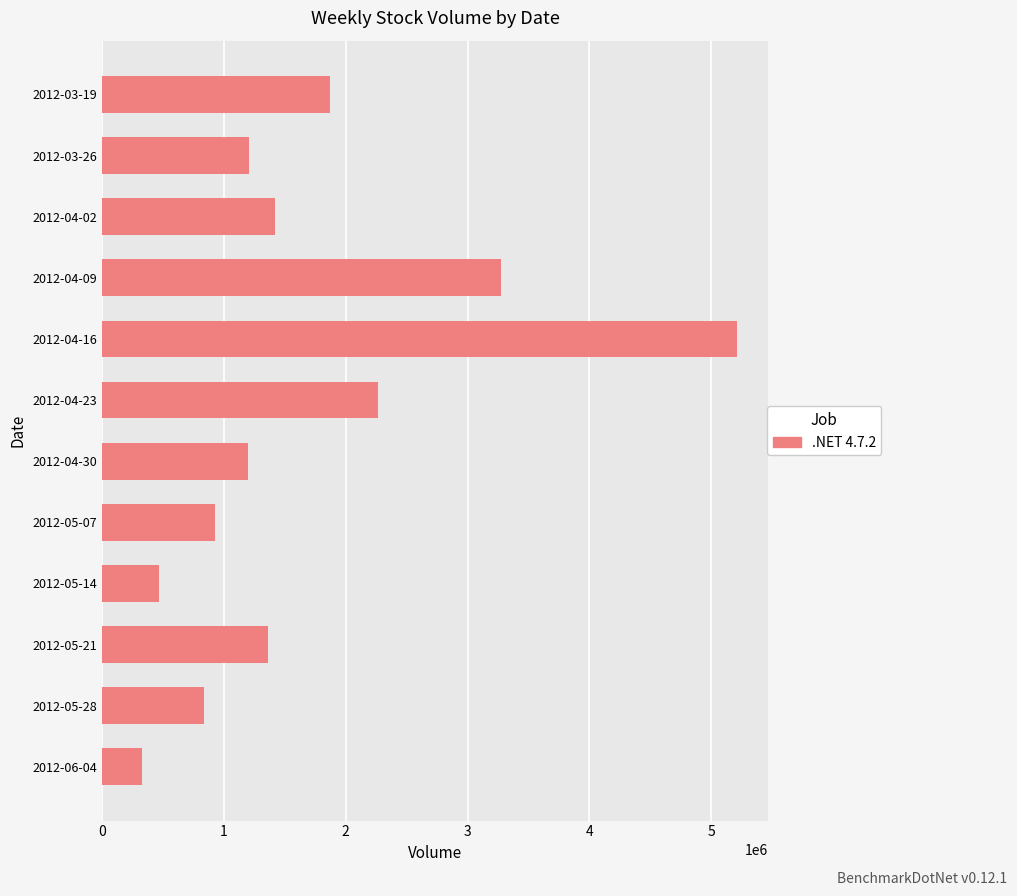

How many categories are shown in the chart?

12